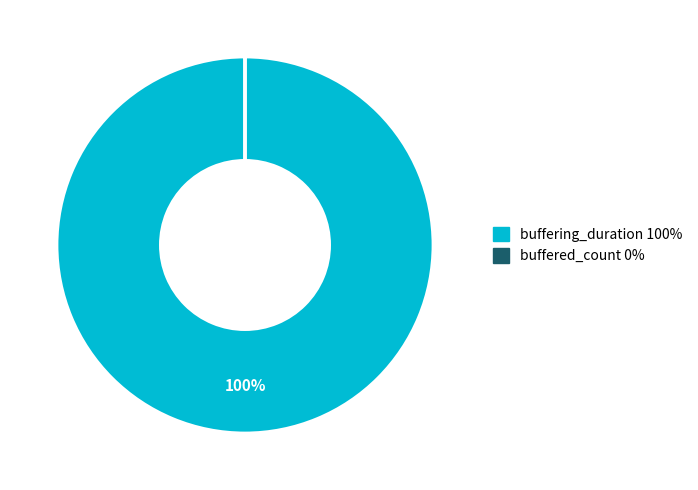

Is it true that buffering_duration is 100% of the pie?

True